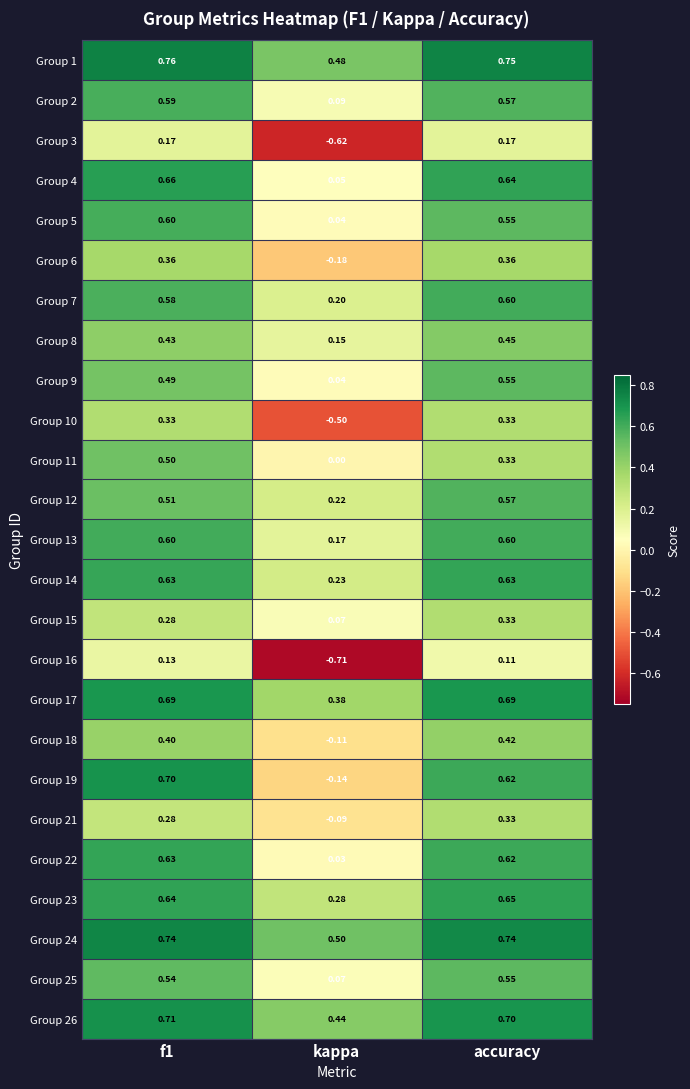

At which label does Group 12 reach its minimum?

kappa